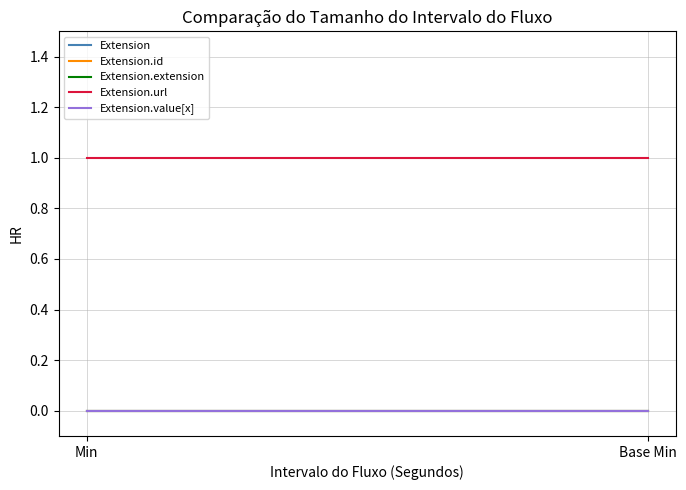

Reading left to right, what are all the values shown in this chart?

Extension: 0	0
Extension.id: 0	0
Extension.extension: 0	0
Extension.url: 1	1
Extension.value[x]: 0	0